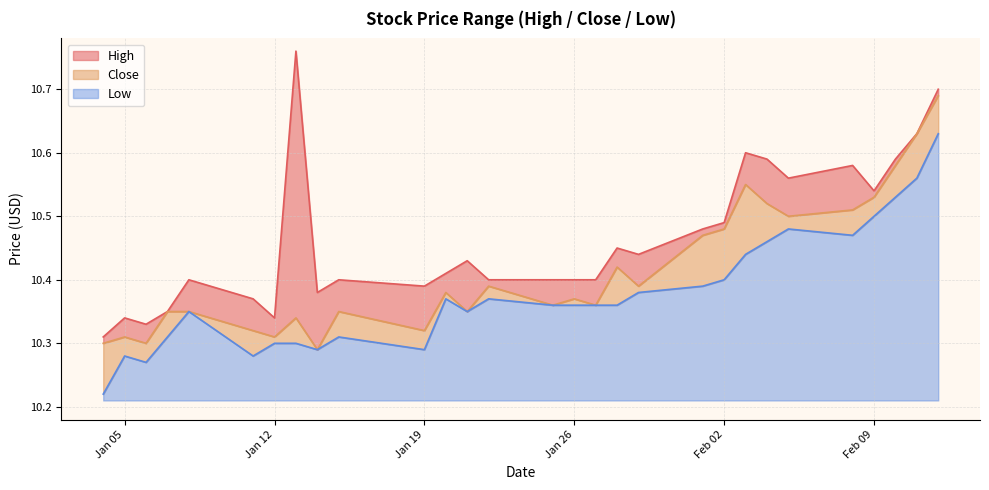

The value of Close at 2021-02-10 is 10.6. True or false?

True